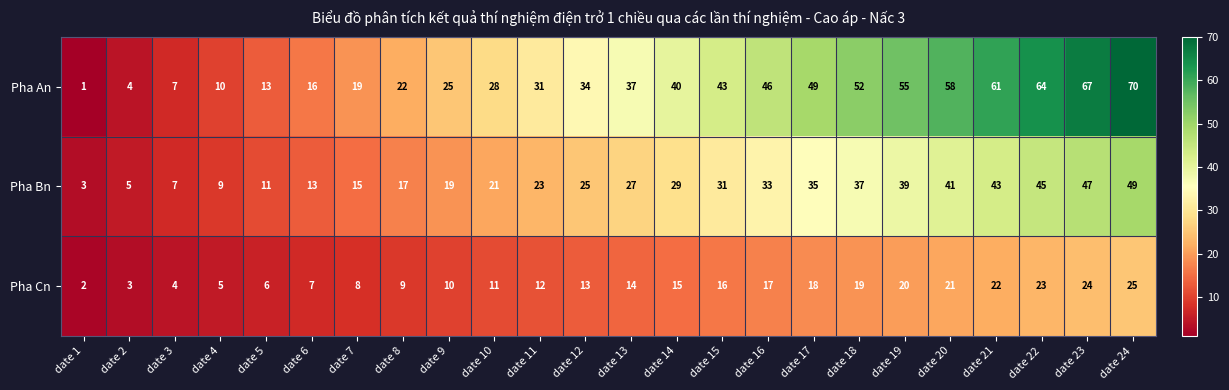

How many series are shown in this chart?

3